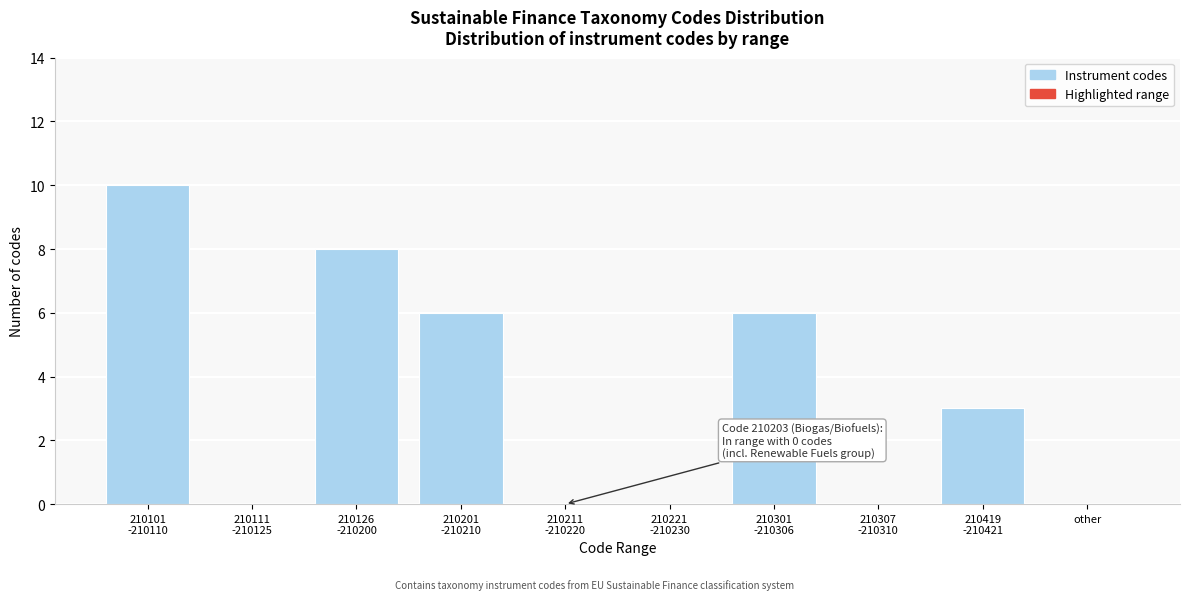

What is the sum of all values?

33